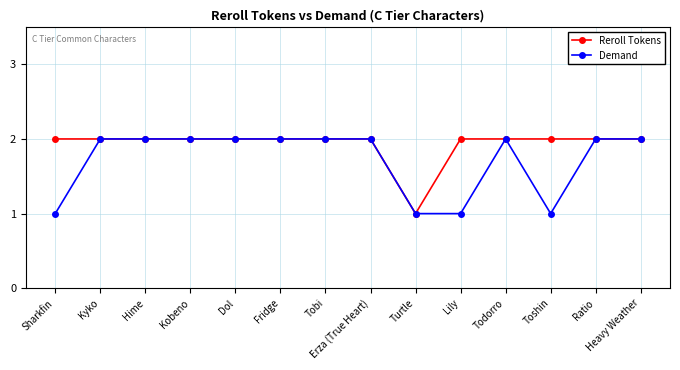

Reading right to left, list all the values displayed in this chart.

Reroll Tokens: 2	2	2	2	2	1	2	2	2	2	2	2	2	2
Demand: 2	2	1	2	1	1	2	2	2	2	2	2	2	1